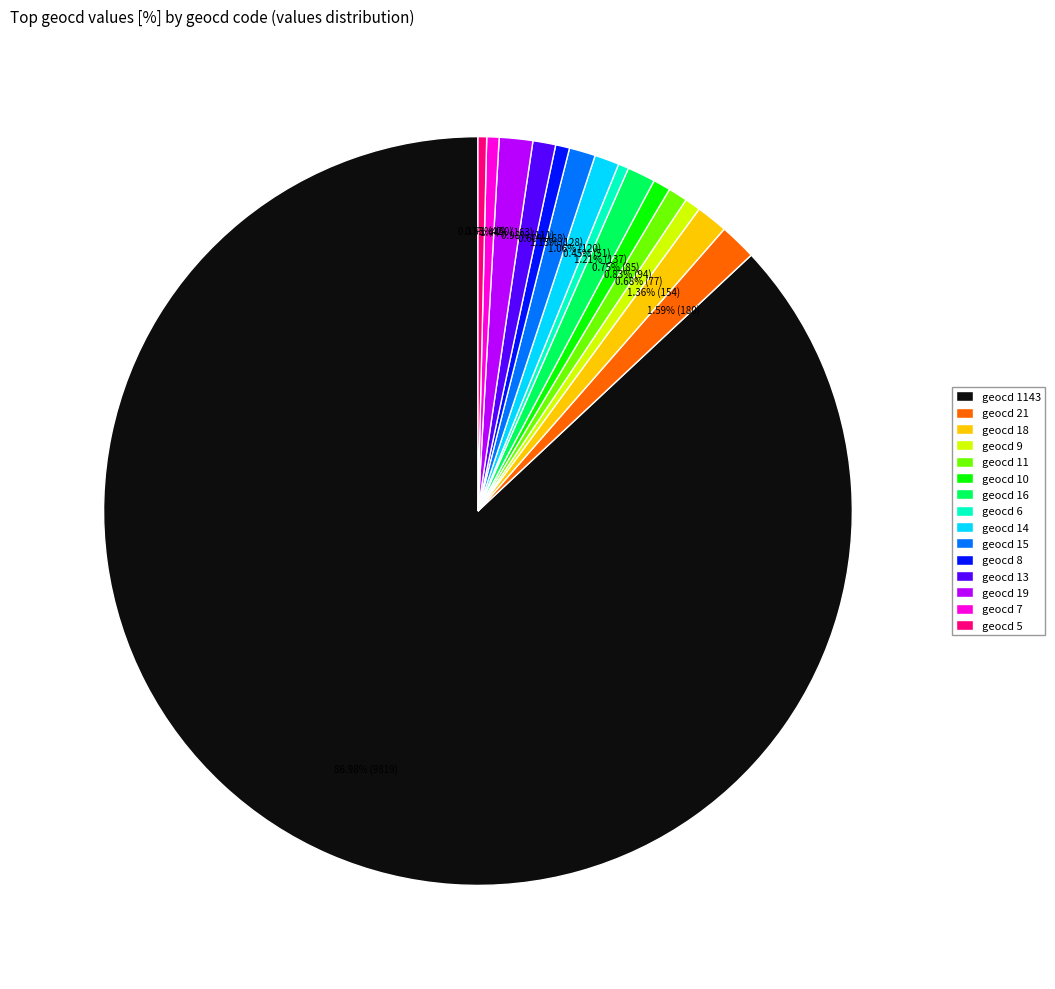

What is the largest slice in the pie chart?

geocd 1143